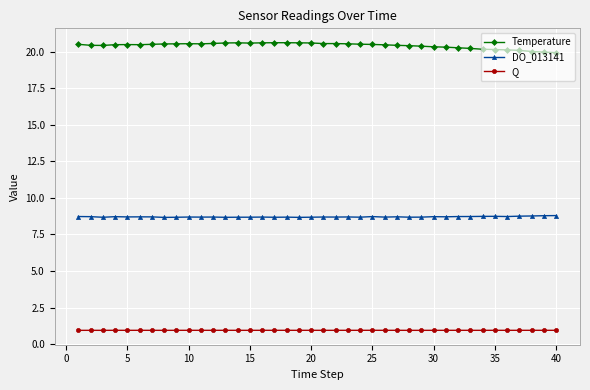

What is the highest value of the DO_013141 series?

8.8